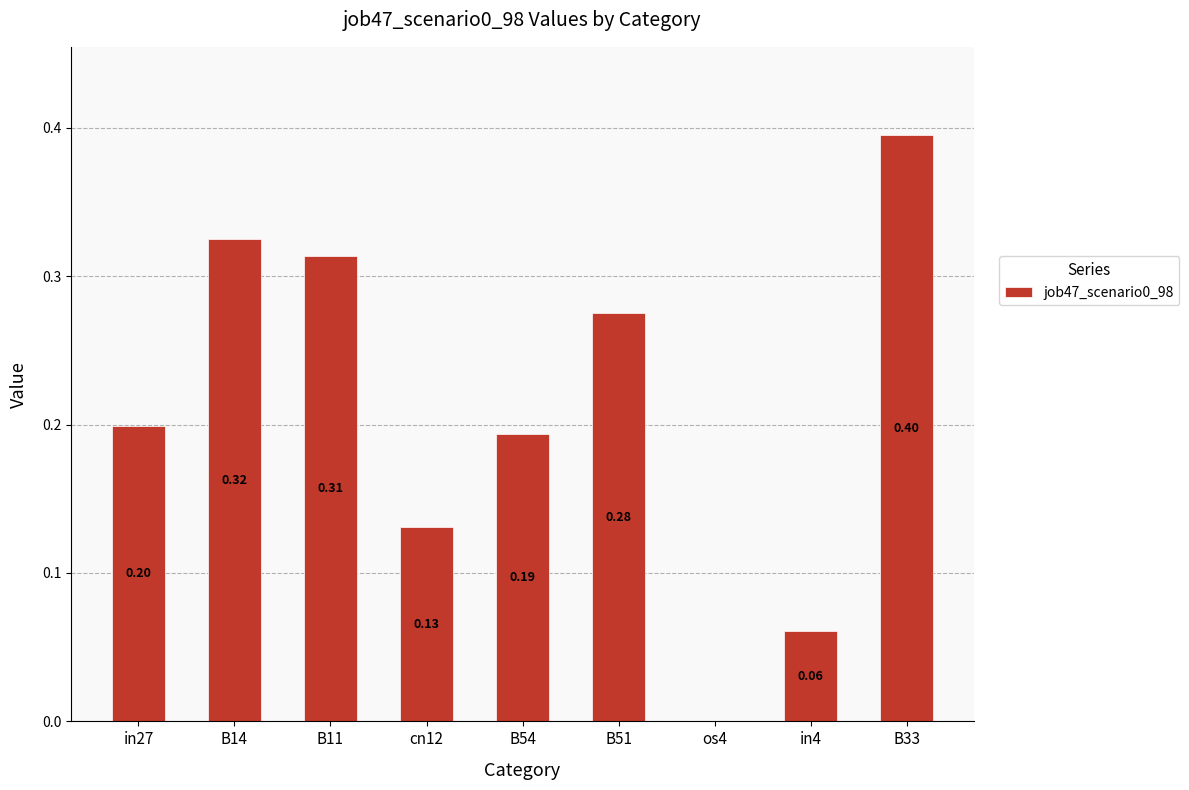

What is the sum of all values?

1.9